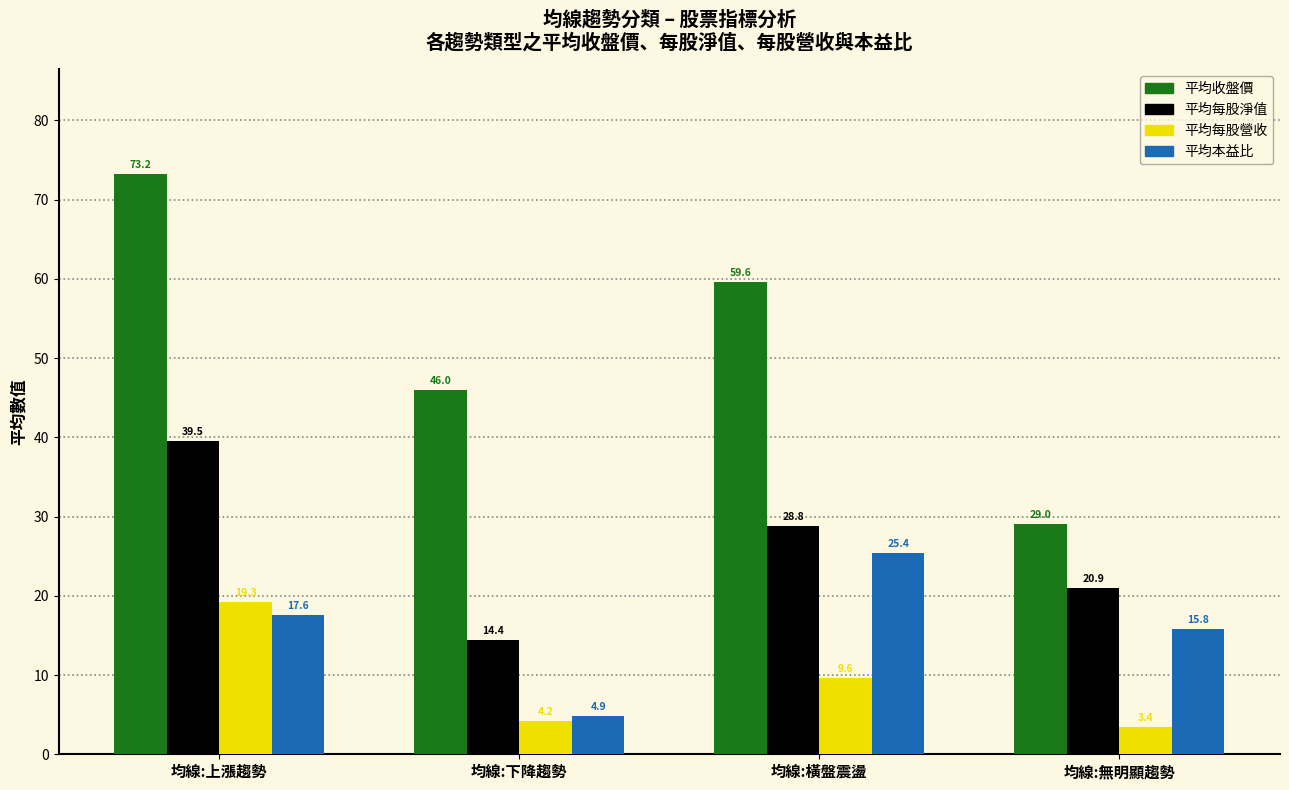

Rank the categories by 平均每股淨值 value from lowest to highest.

均線:下降趨勢, 均線:無明顯趨勢, 均線:橫盤震盪, 均線:上漲趨勢